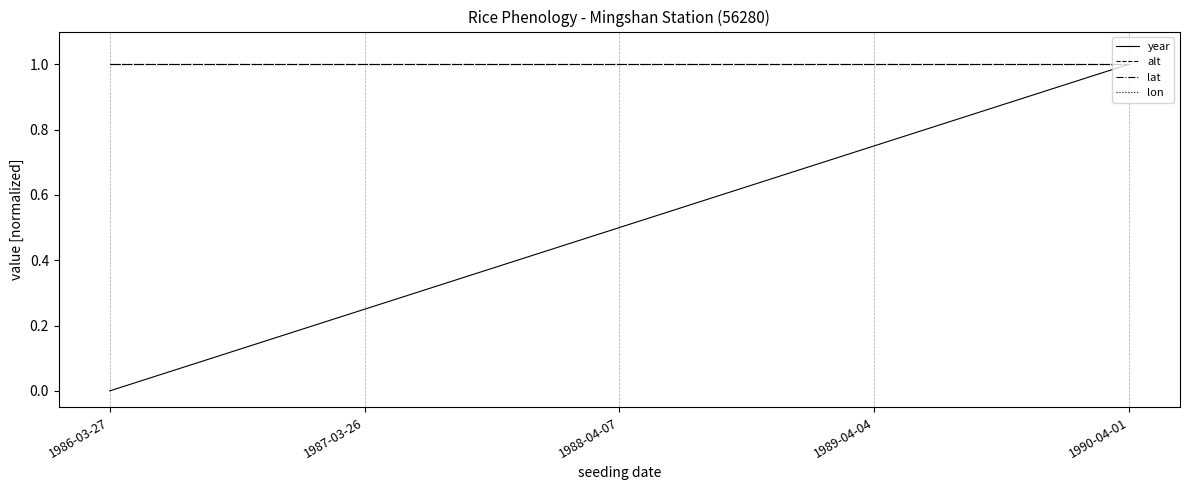

Does the chart display data point markers on the line(s)?

No